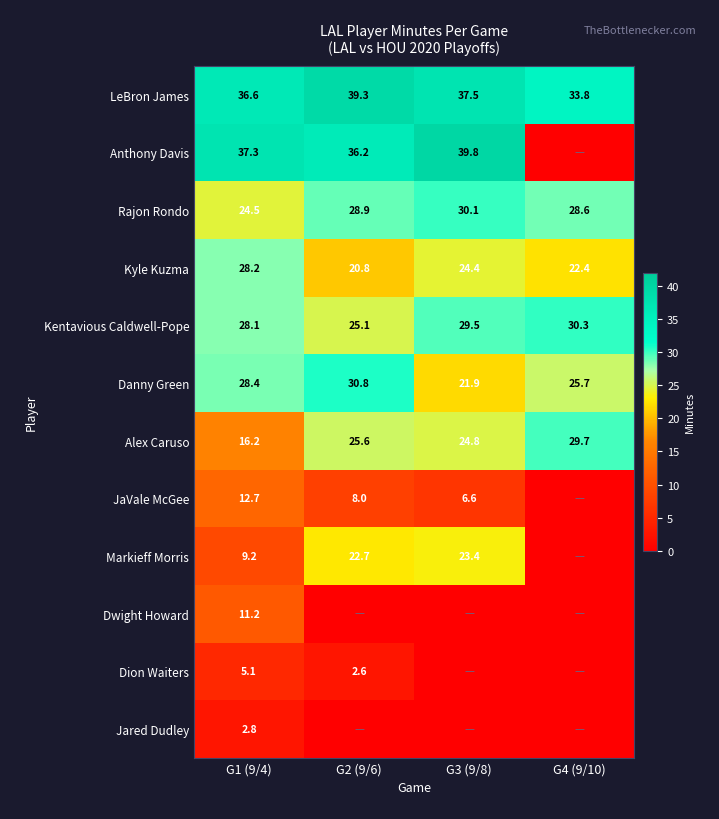

How many values in the Dwight Howard series exceed 0?

1